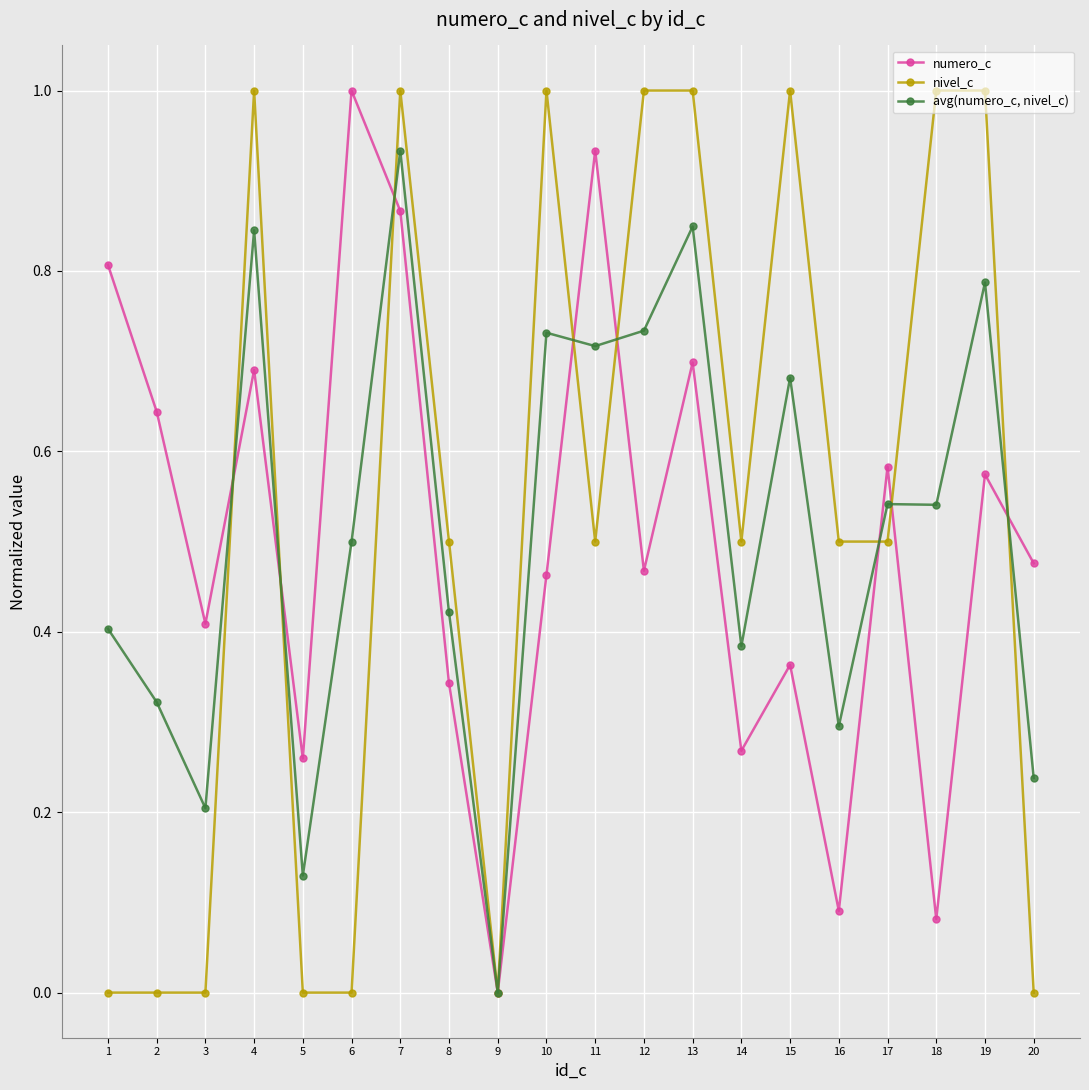

The nivel_c series shows 0.0 at 9. True or false?

True